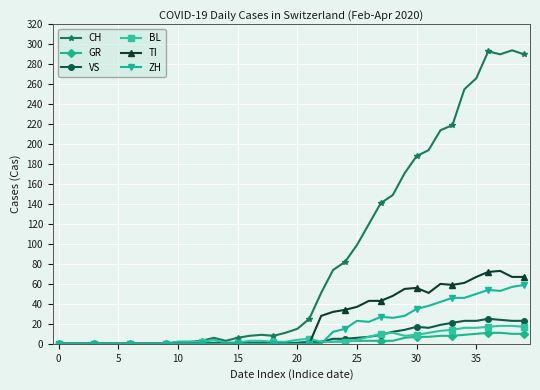

What is the difference between the second highest and minimum values in the GR series?

11